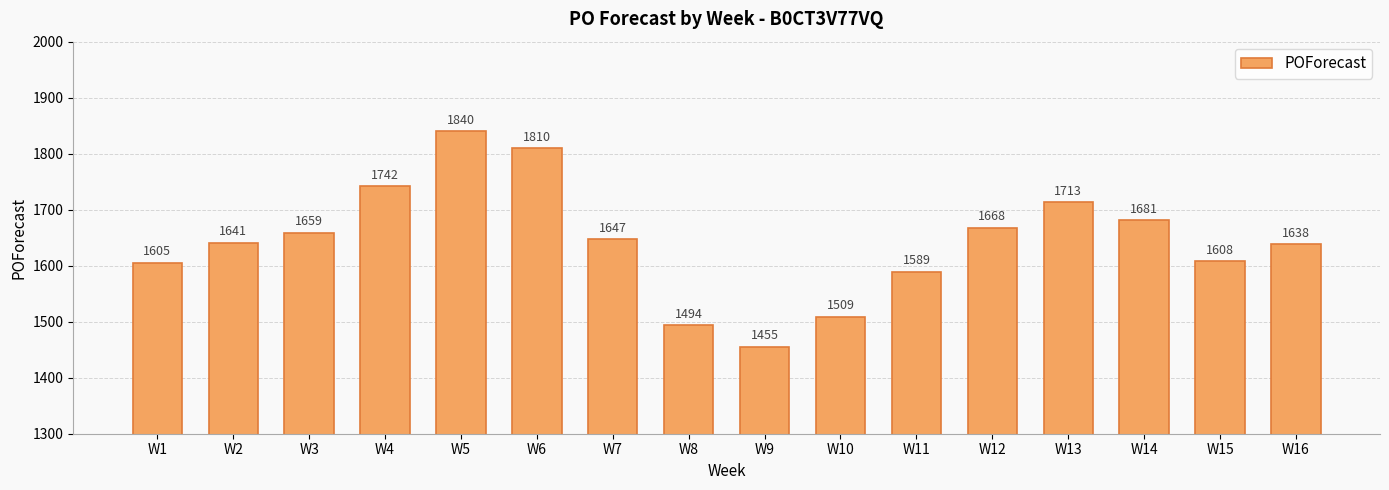

The value at W9 is 1455. True or false?

True